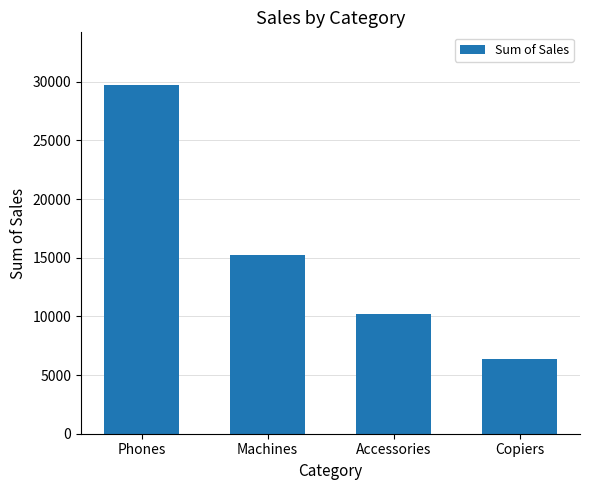

Is it true that the value at Accessories is 6599.4?

False